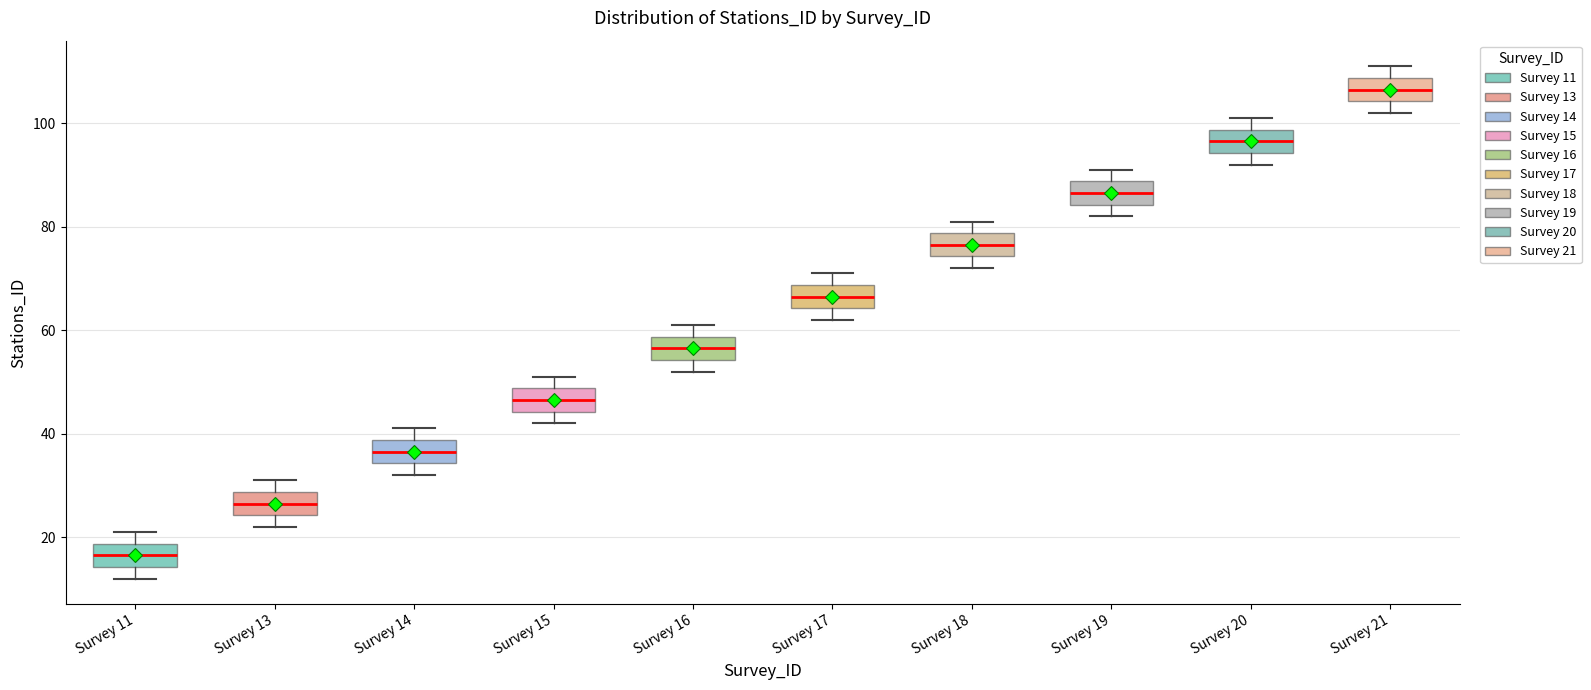

Reading left to right, transcribe this box plot: for each box, give where its median line is, the range the box spans, and where its two whiskers end, as read against the y-axis. The values are not printed on the chart, so give them approximately, as read against the axis.

Survey 11: median 16, box 14 to 18, whiskers 12 to 22
Survey 13: median 26, box 24 to 28, whiskers 22 to 32
Survey 14: median 36, box 34 to 38, whiskers 32 to 42
Survey 15: median 46, box 44 to 48, whiskers 42 to 52
Survey 16: median 56, box 54 to 58, whiskers 52 to 62
Survey 17: median 66, box 64 to 68, whiskers 62 to 72
Survey 18: median 76, box 74 to 78, whiskers 72 to 82
Survey 19: median 86, box 84 to 88, whiskers 82 to 92
Survey 20: median 96, box 94 to 98, whiskers 92 to 102
Survey 21: median 106, box 104 to 108, whiskers 102 to 112